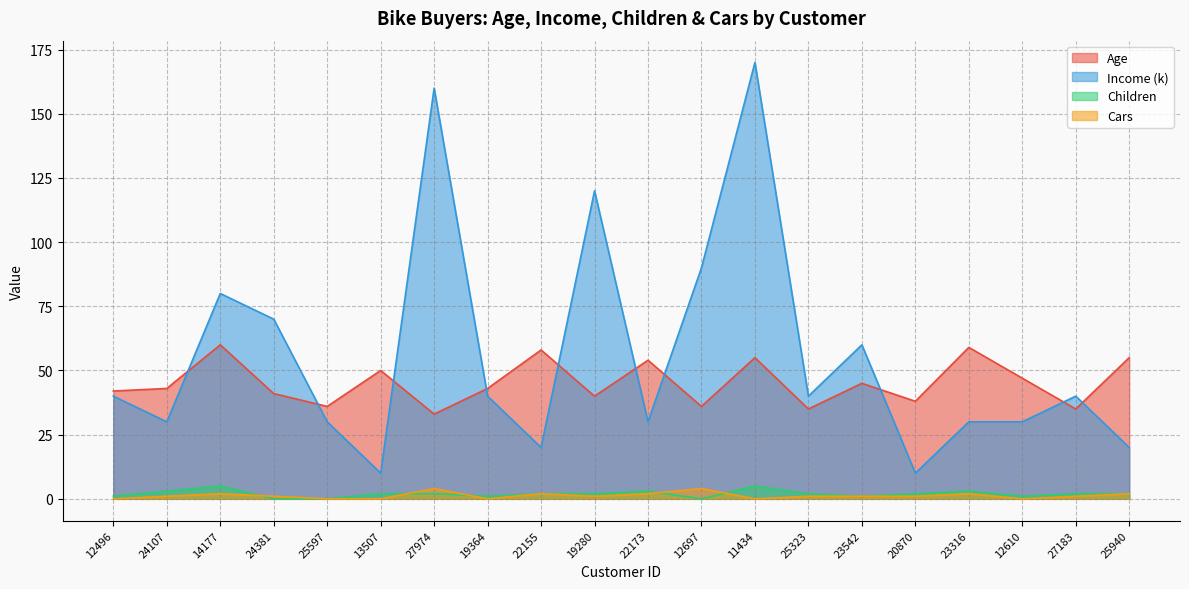

How many categories are shown in the chart?

20